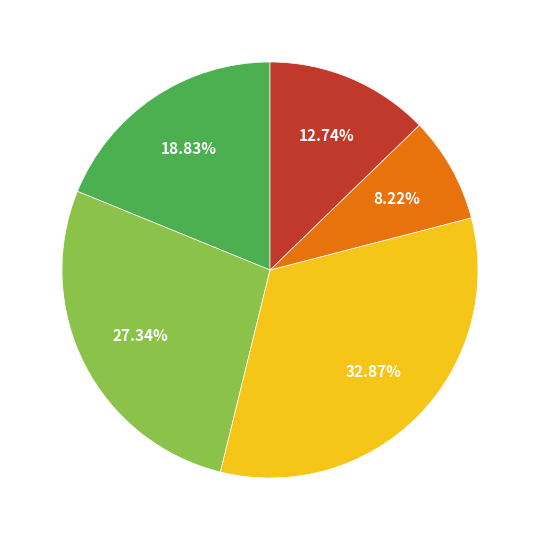

Is there any slice that represents more than half of the pie?

No